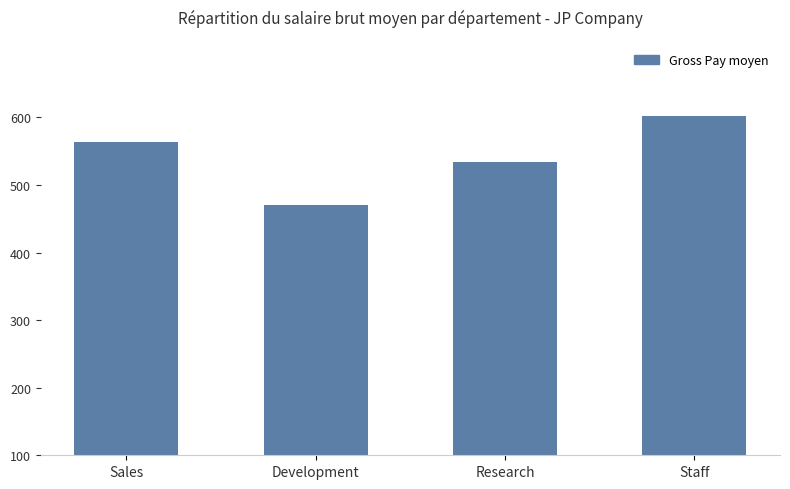

What is the difference between the maximum and minimum values?

131.8